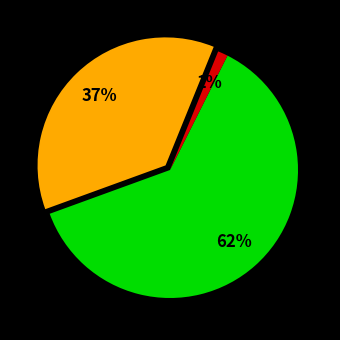

To the nearest percent, what is the average slice percentage?

33%